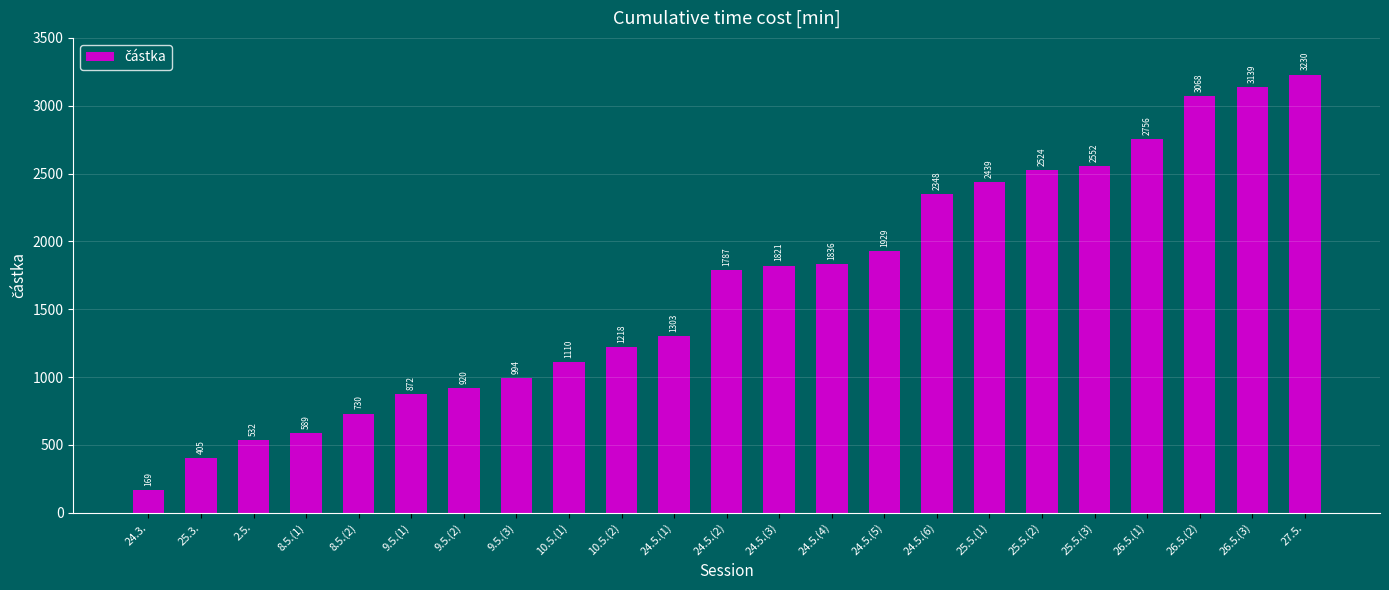

Read the value at 24.3..

170.0